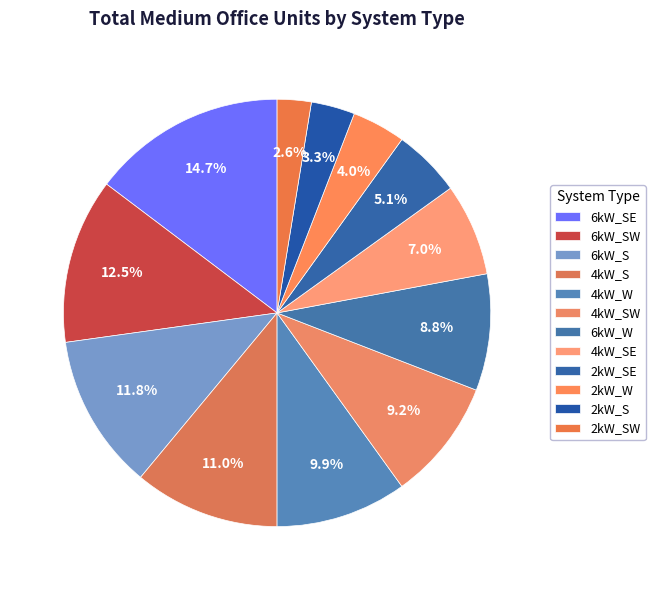

How many segments does this pie chart have?

12